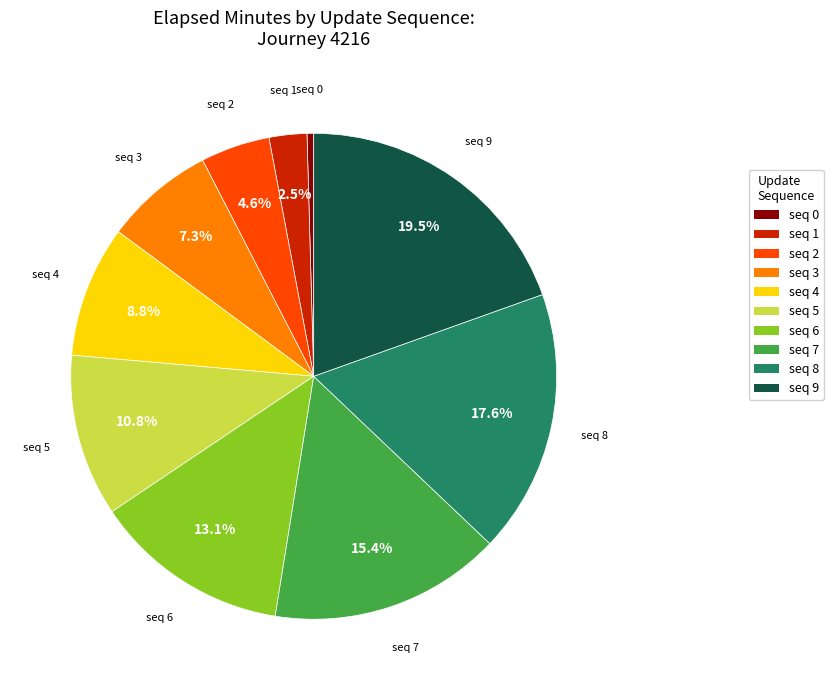

Rank the categories by value from lowest to highest.

seq 0, seq 1, seq 2, seq 3, seq 4, seq 5, seq 6, seq 7, seq 8, seq 9